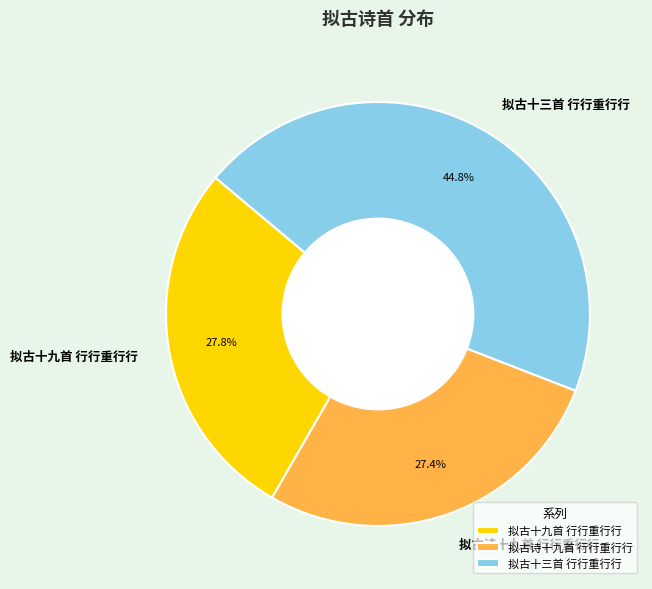

Is the sum of 拟古诗十九首 行行重行行 and 拟古十三首 行行重行行 greater than half?

Yes